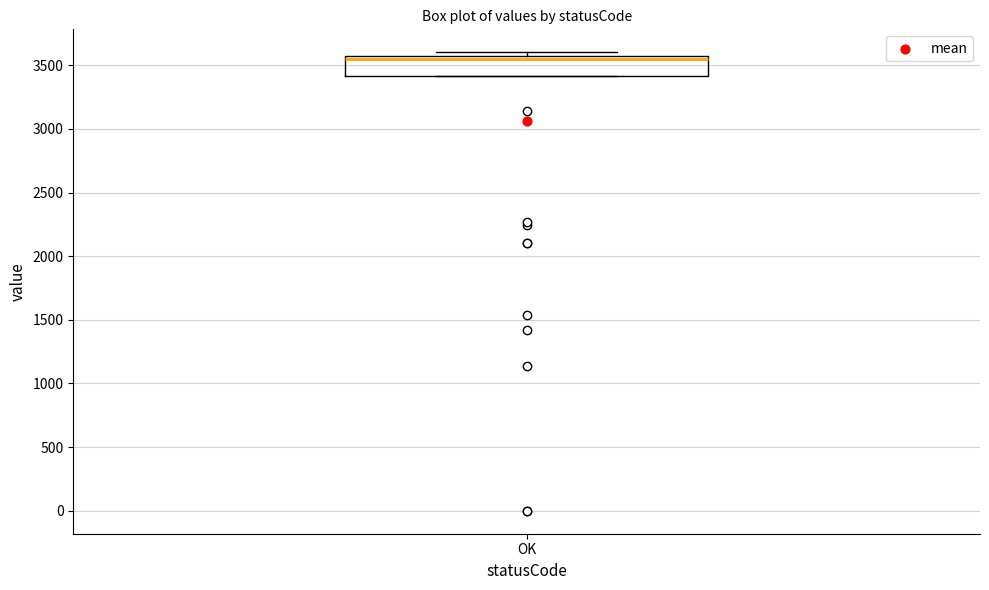

Where is the upper edge of the box for OK on the y-axis? The values are not printed on the chart, so give them approximately, as read against the axis.

3550